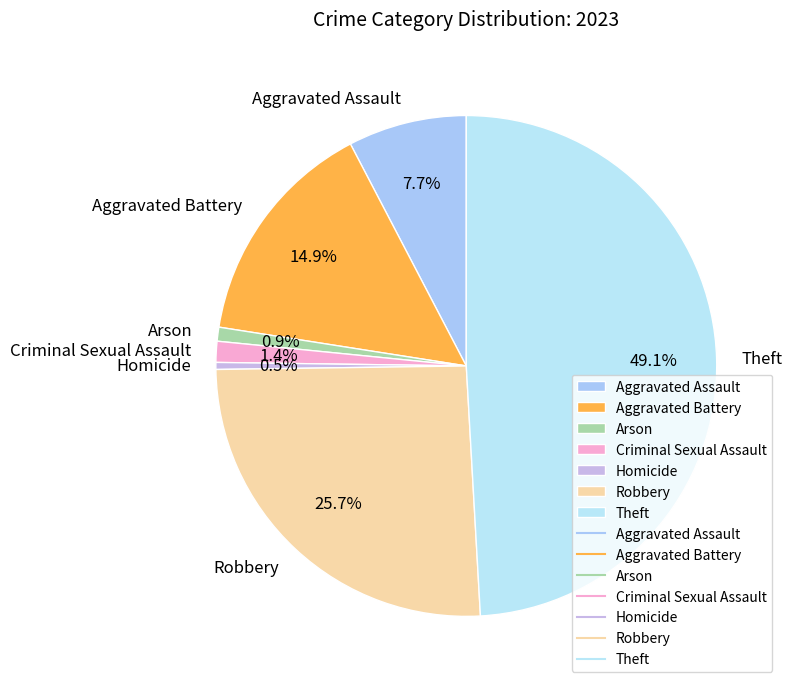

The Aggravated Assault slice represents 8% of the pie. True or false?

True